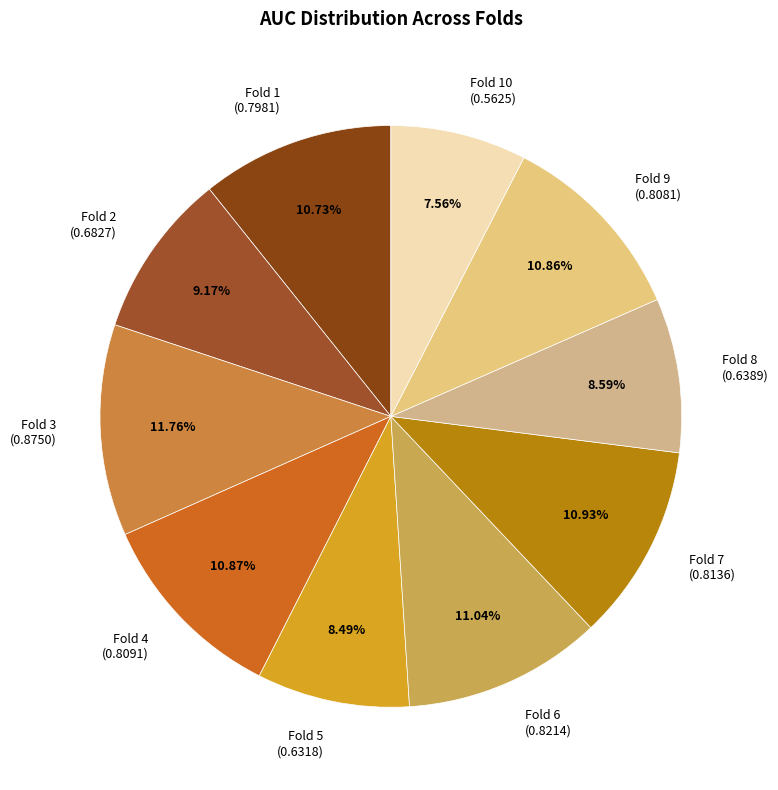

Is there any slice that represents more than half of the pie?

No